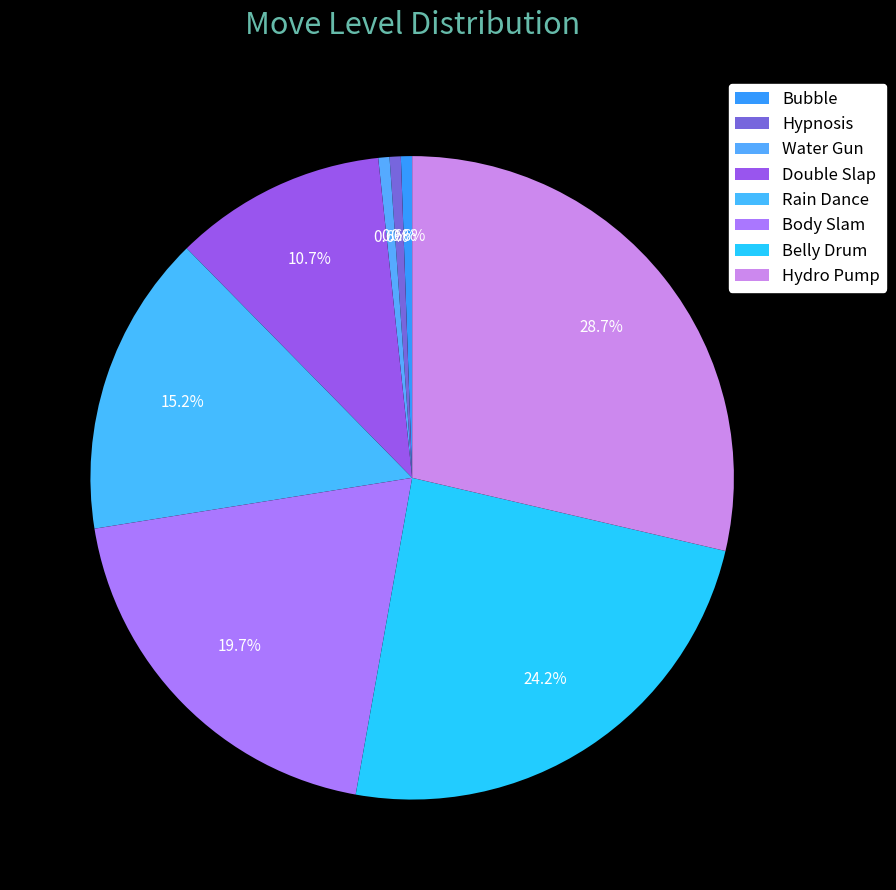

How many segments does this pie chart have?

8